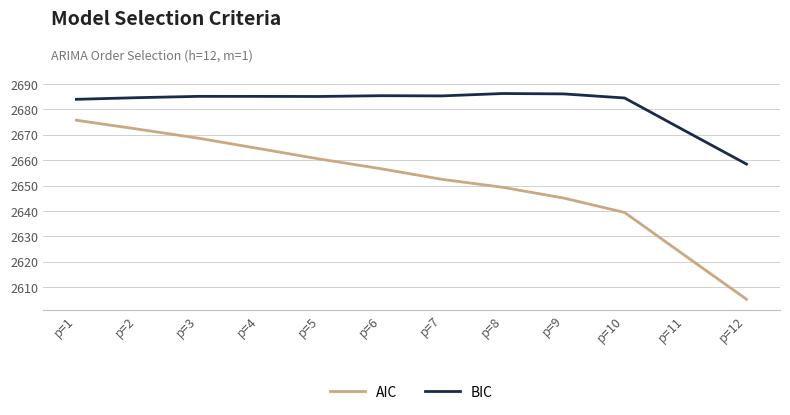

At which label is BIC closest to 2672?

p=11